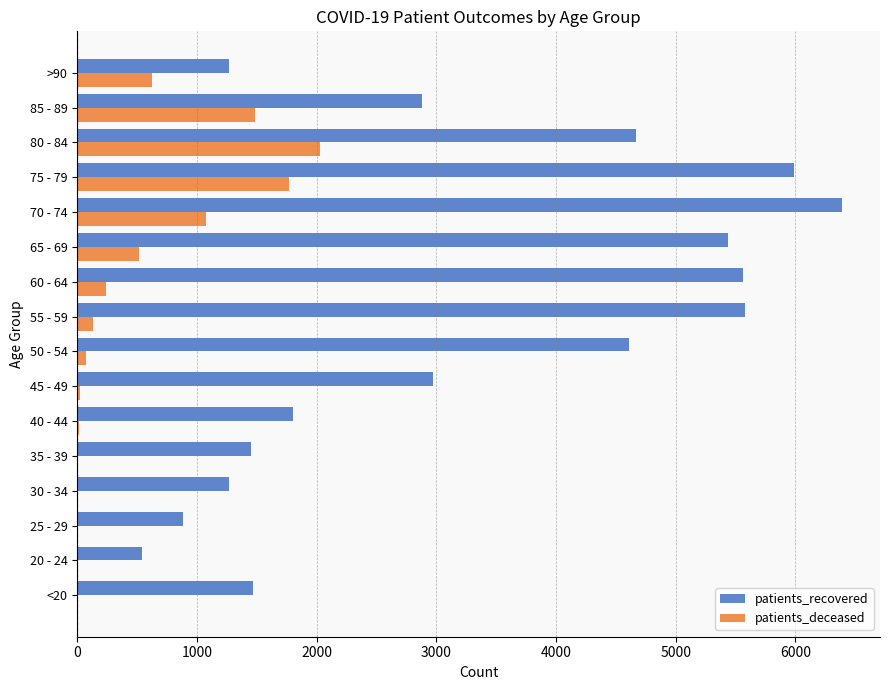

Which series has the largest range (max minus min)?

patients_recovered